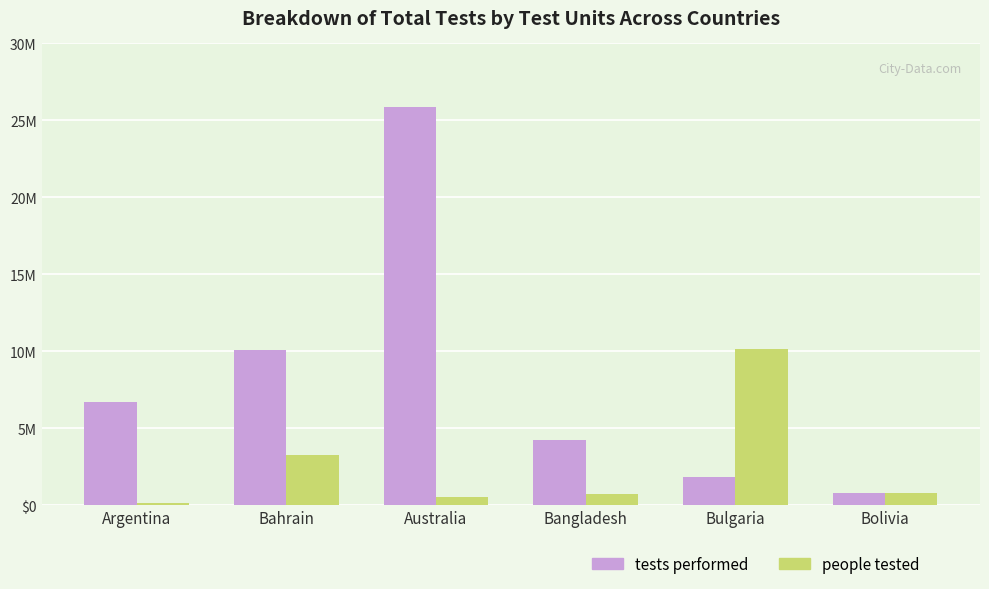

Between Bolivia and Australia, which is larger?

Australia